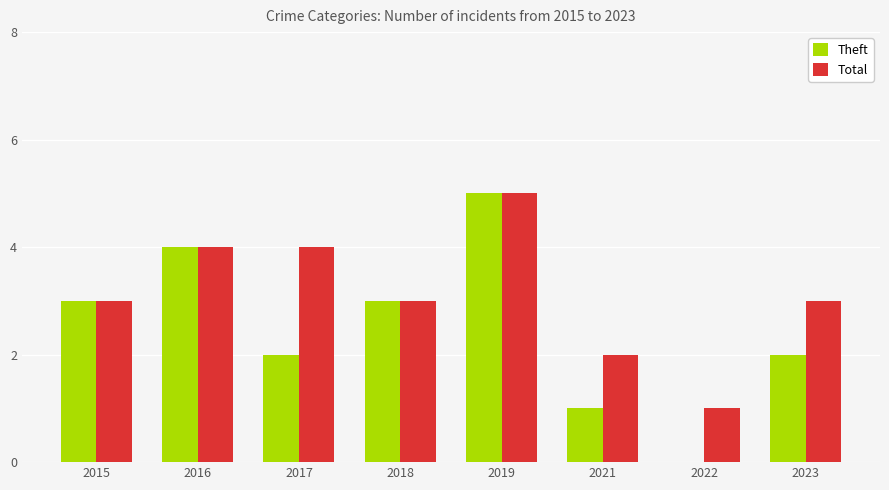

What is the sum of the Total values at 2015 and 2016?

7